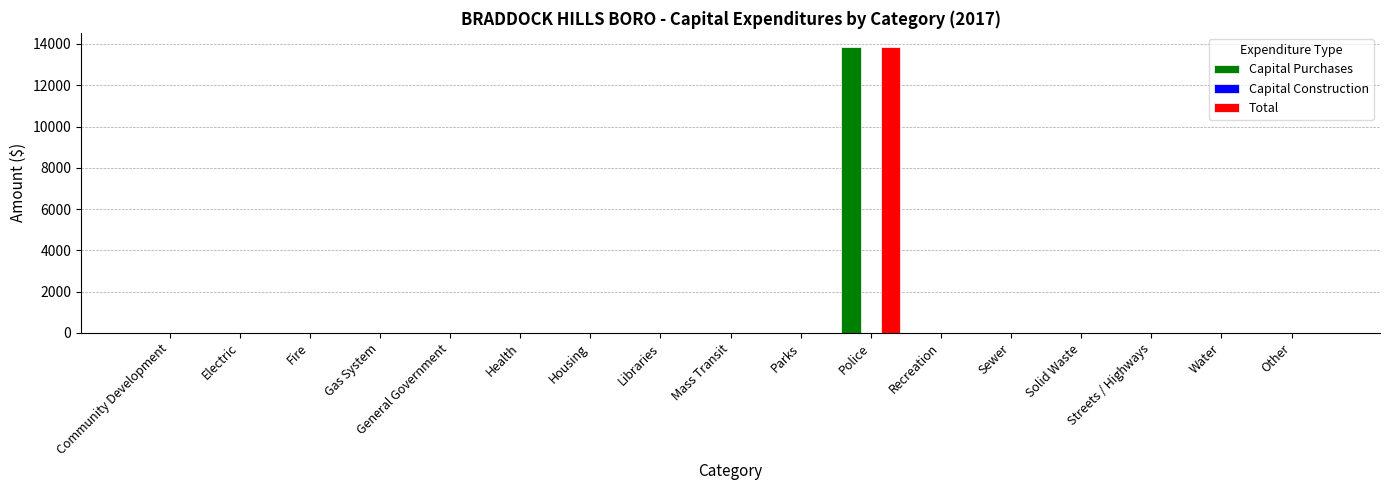

Does the chart contain stacked bars?

No